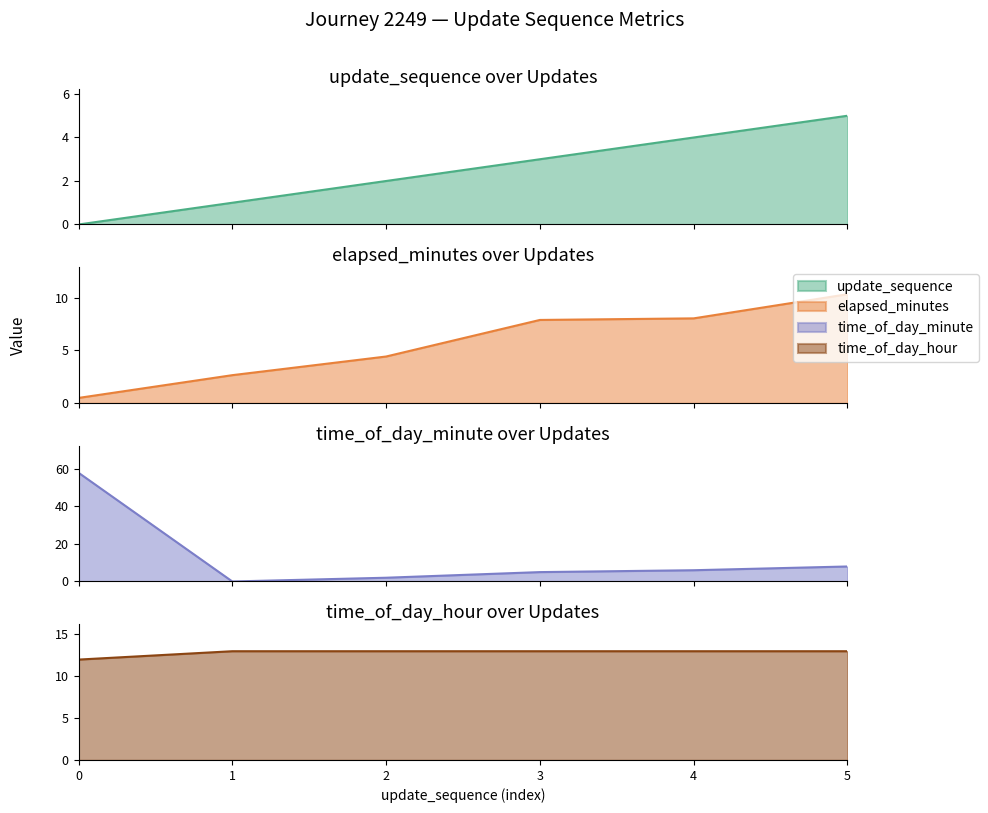

Between 2 and 0, which is larger?

2